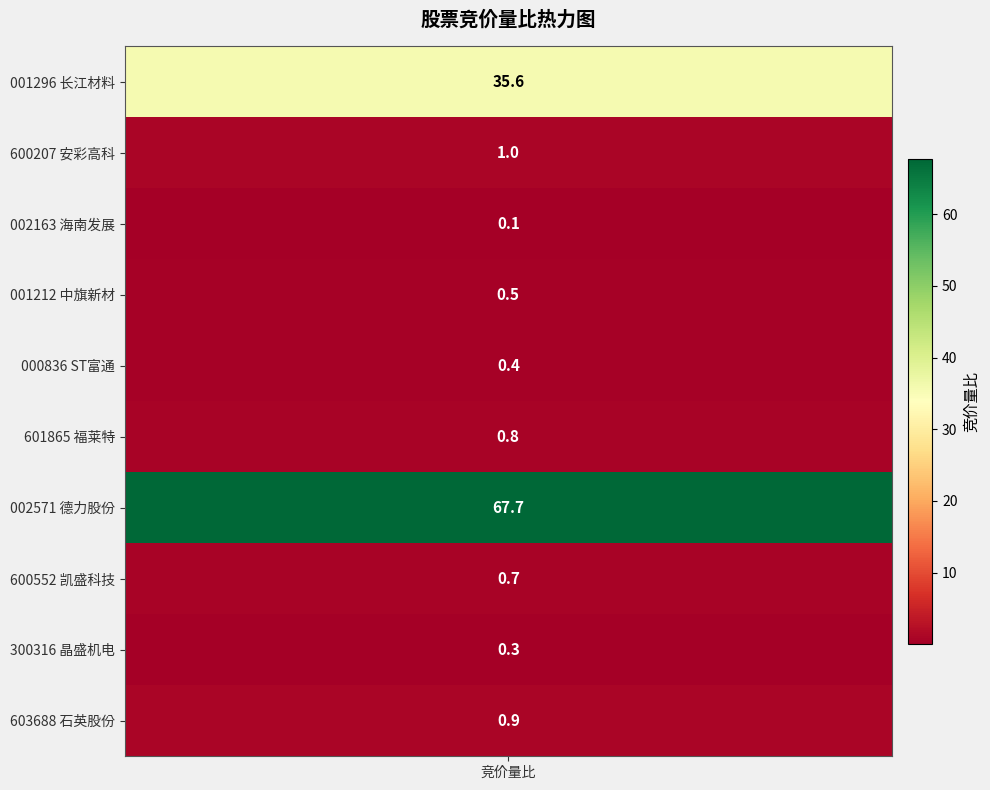

Which label corresponds to the smallest value in the chart?

海南发展